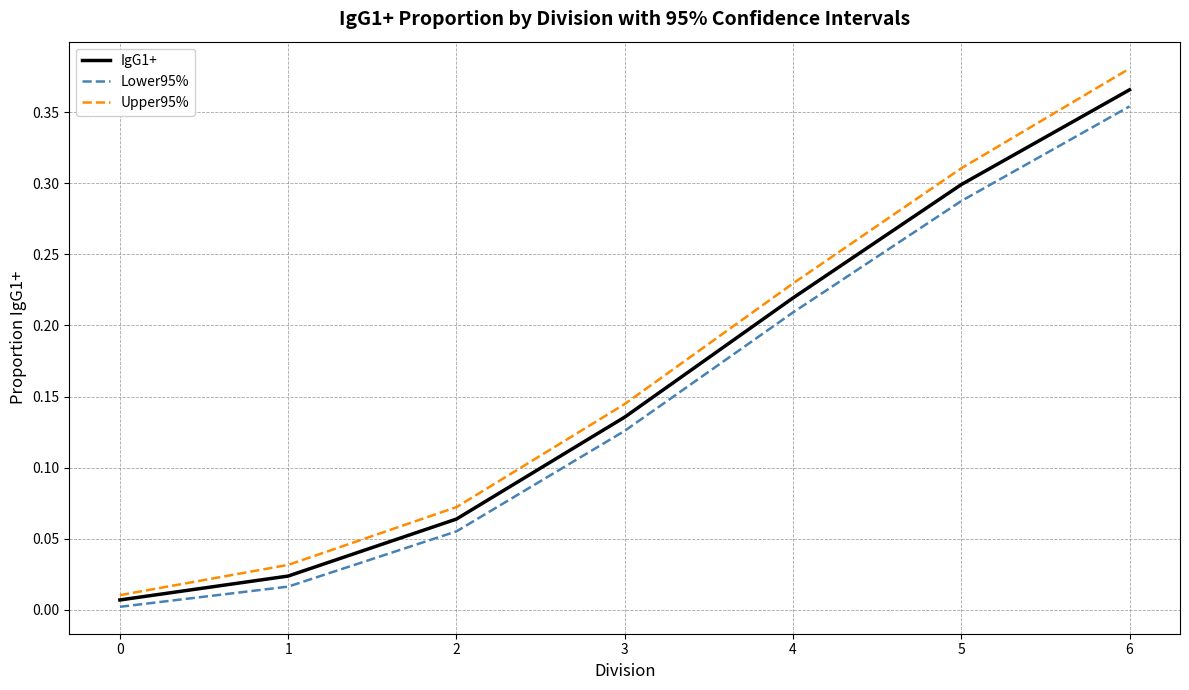

True or false: Lower95% and Upper95% intersect in this chart.

False